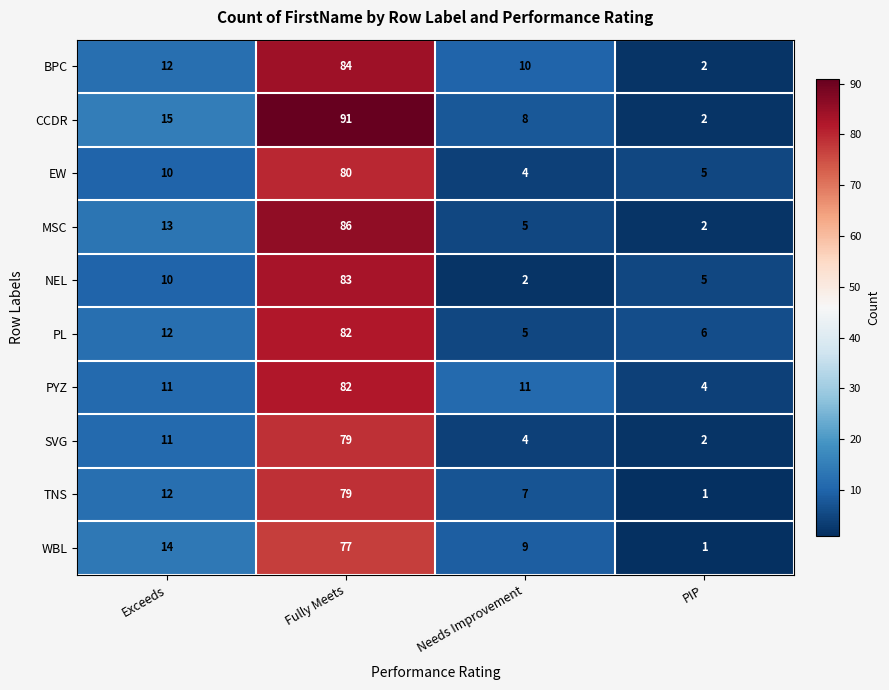

What is the difference between the EW values at Exceeds and Fully Meets?

70